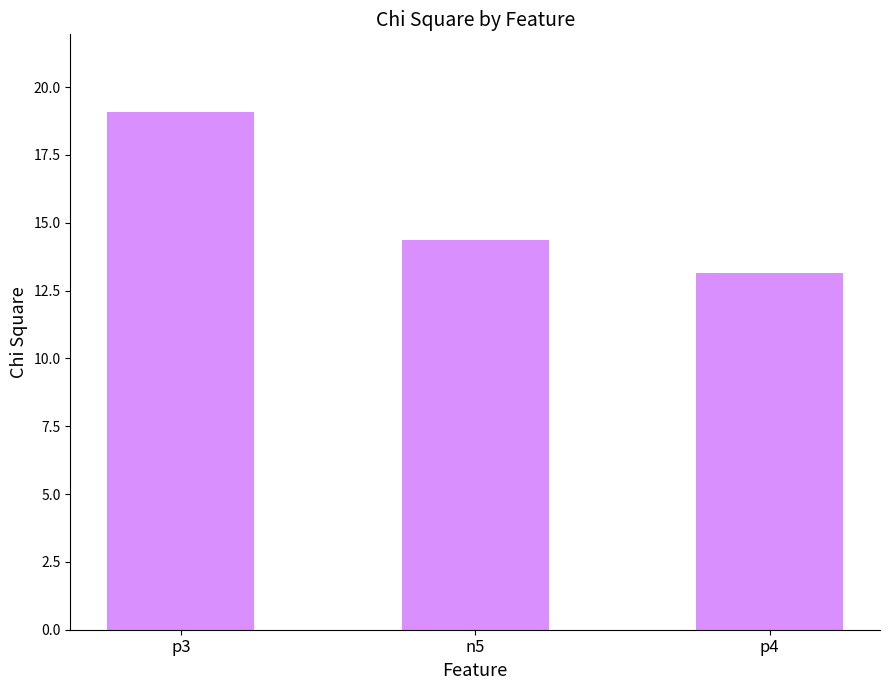

List the labels in order of value, largest first.

p3, n5, p4